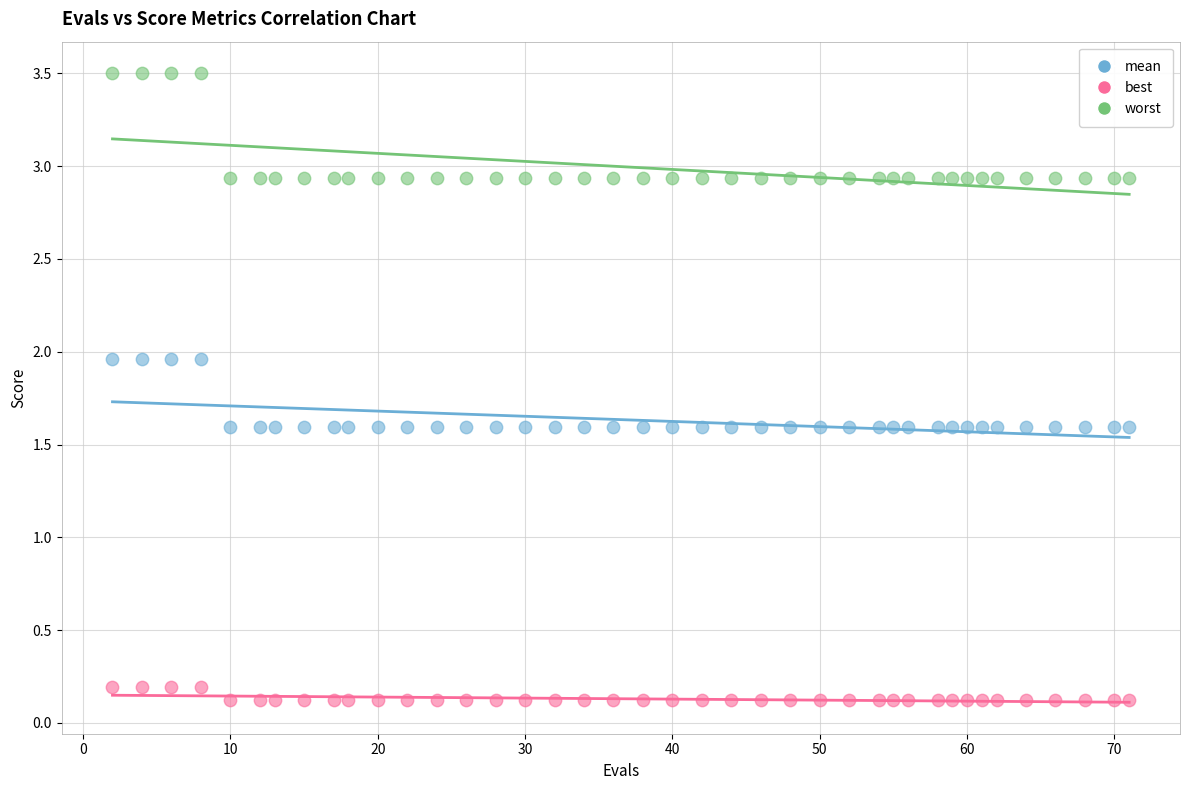

Which series has the largest Y range (max minus min)?

worst